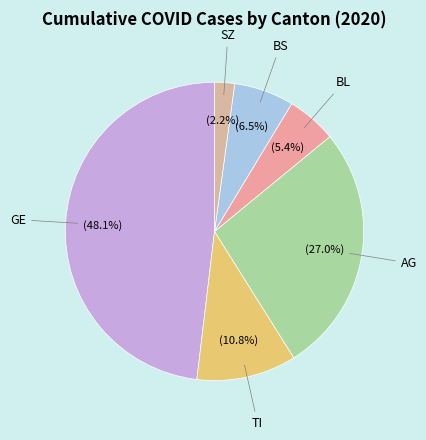

What portion of the pie excludes SZ?

97.8%